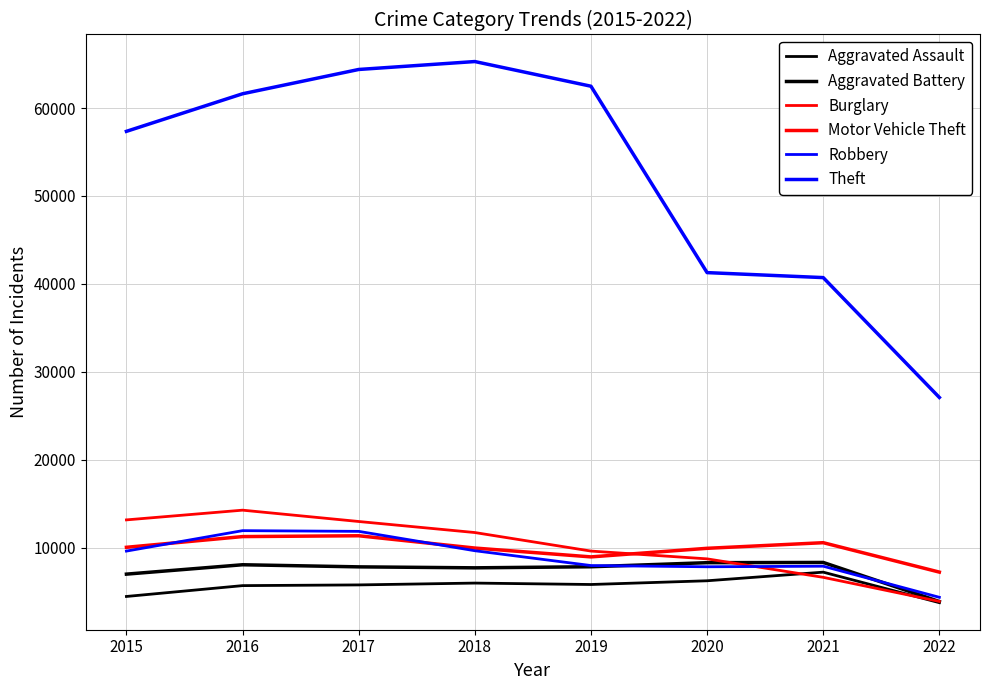

Which series has the largest range (max minus min)?

Theft